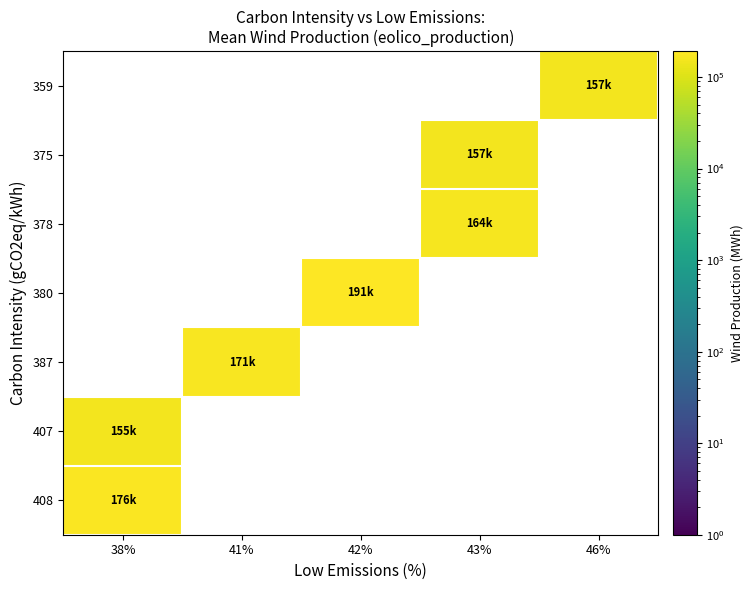

At which category does the chart reach its minimum across all series?

38%